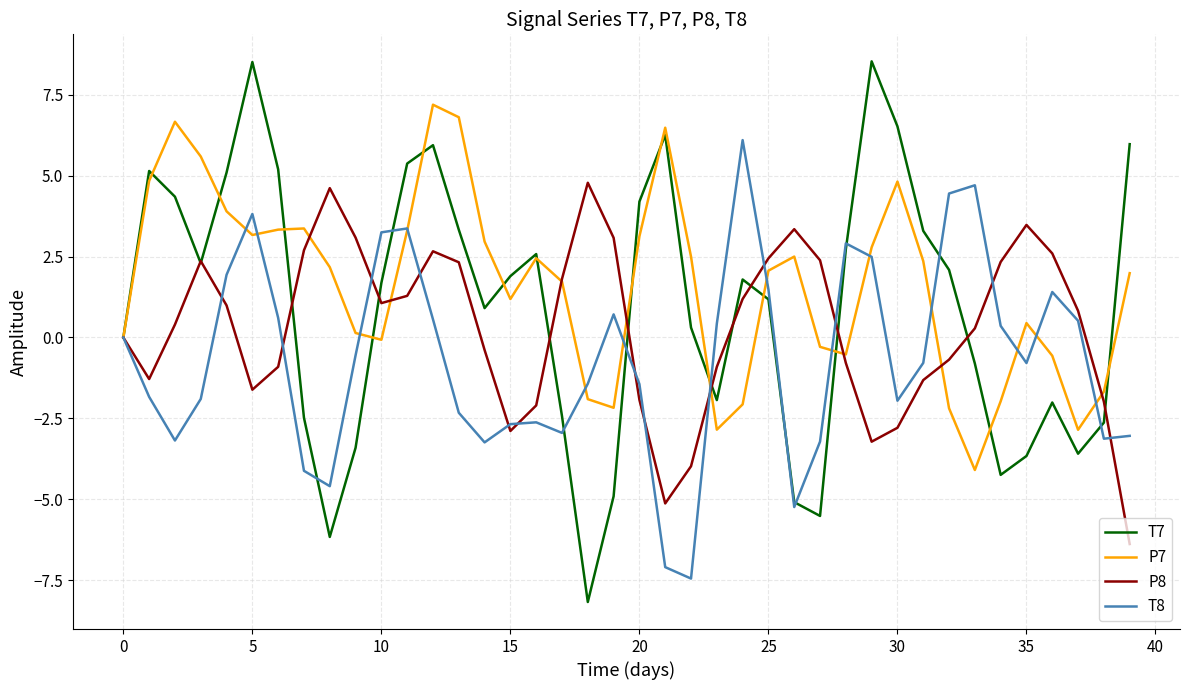

List the series in order of their overall mean, highest first.

P7, T7, P8, T8